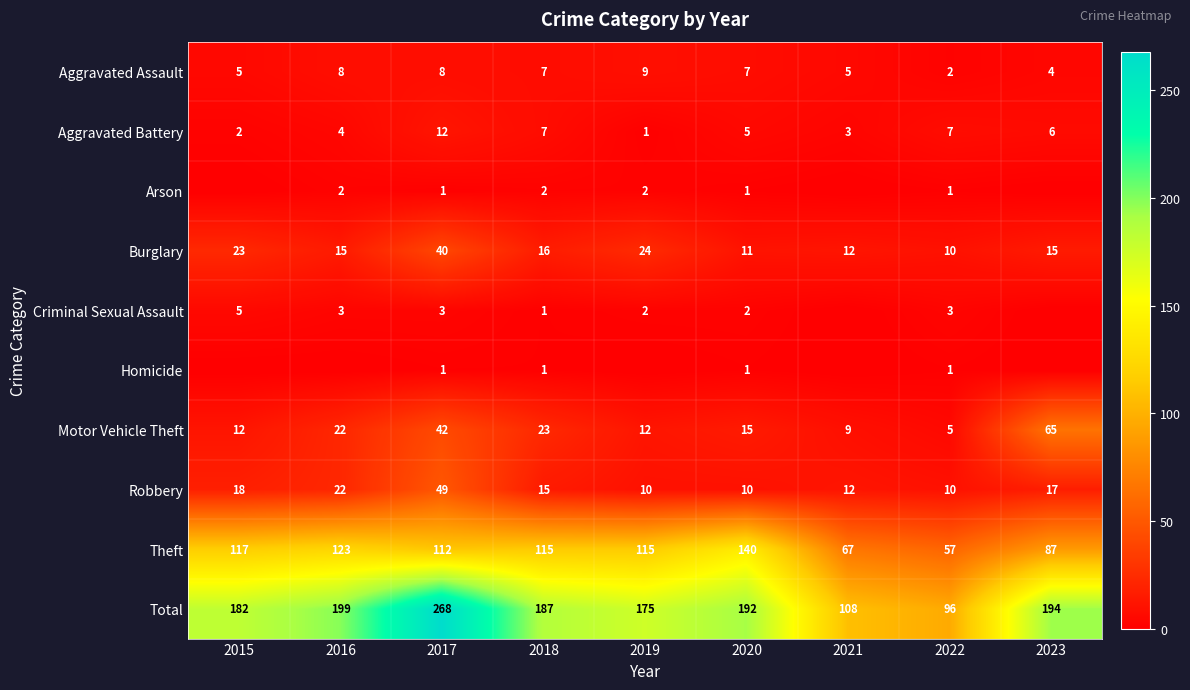

At how many categories does at least one series exceed 24?

9